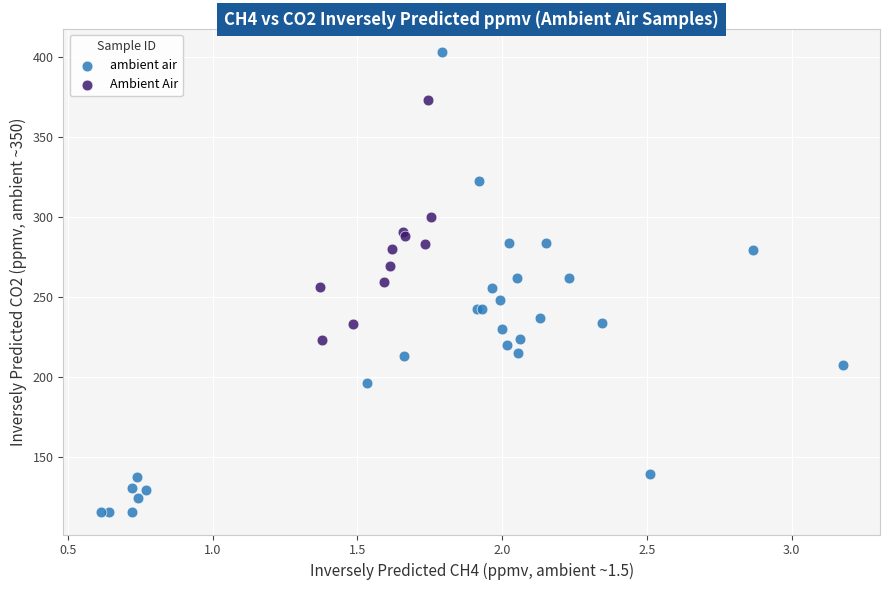

Which series reaches the maximum Y coordinate?

ambient air